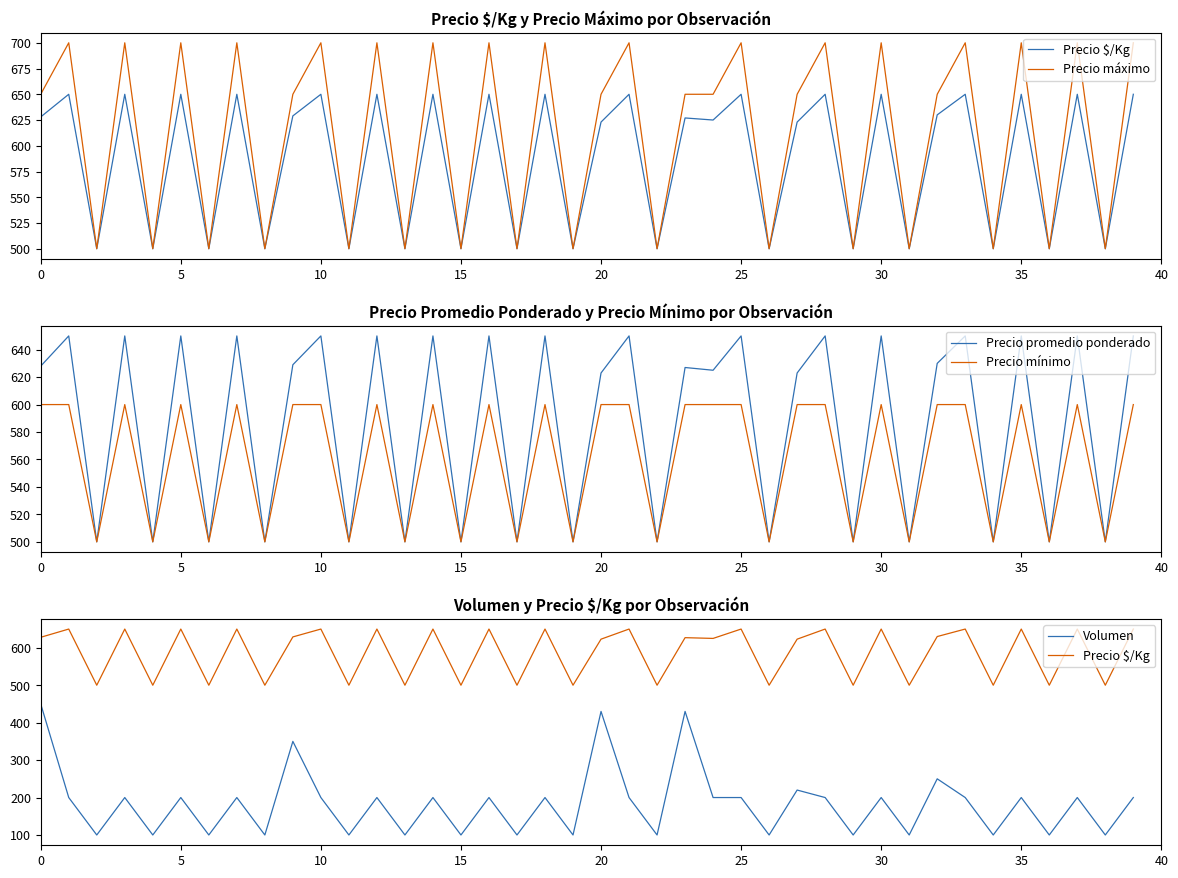

Which has a higher value, 37 or 40?

37